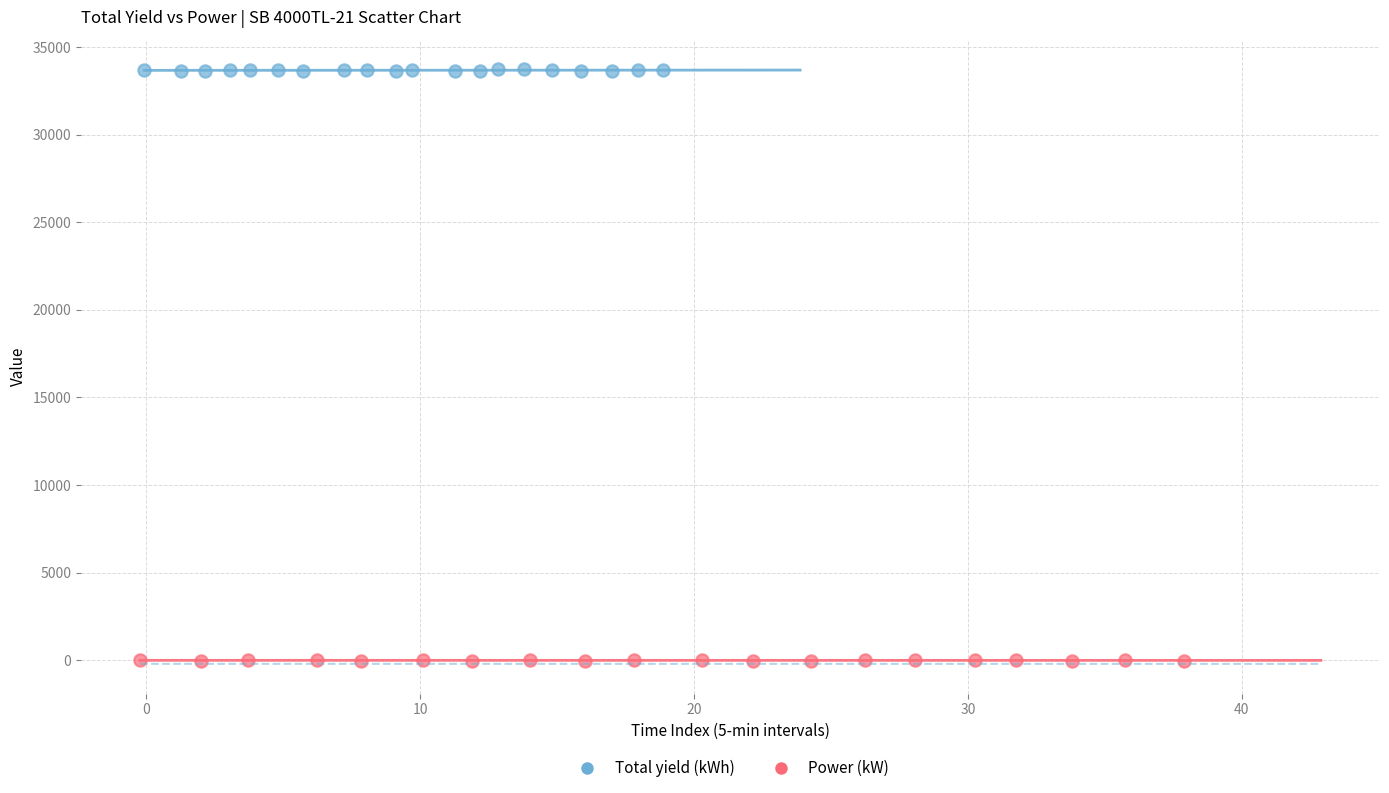

Which series has the widest spread of Y values?

Total yield (kWh)